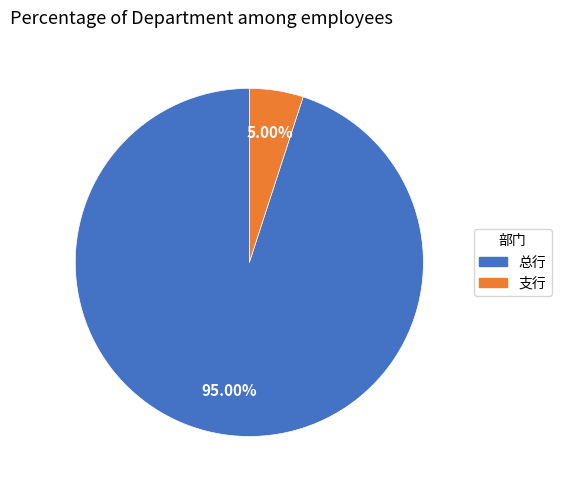

Does any single category account for the majority?

Yes